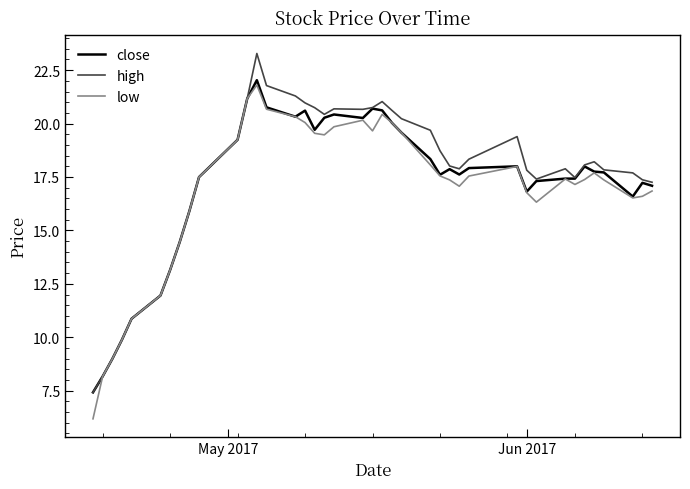

Does the chart have visible grid lines?

No